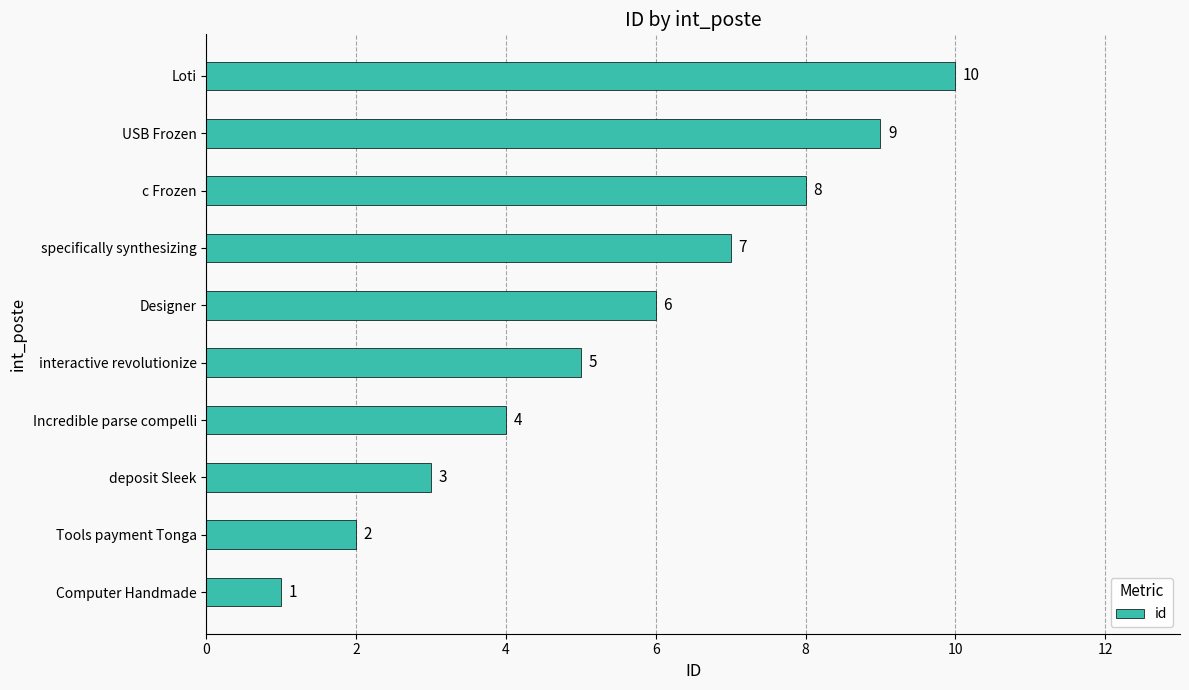

What is the maximum value shown in the chart?

10